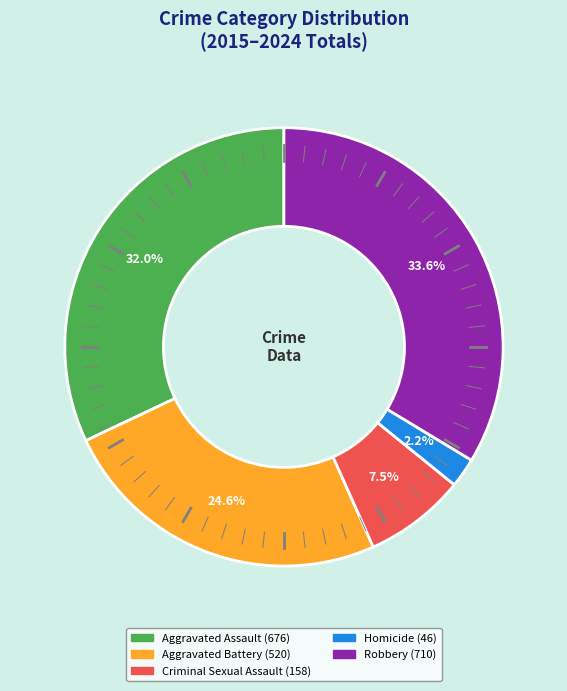

Does any single category account for the majority?

No